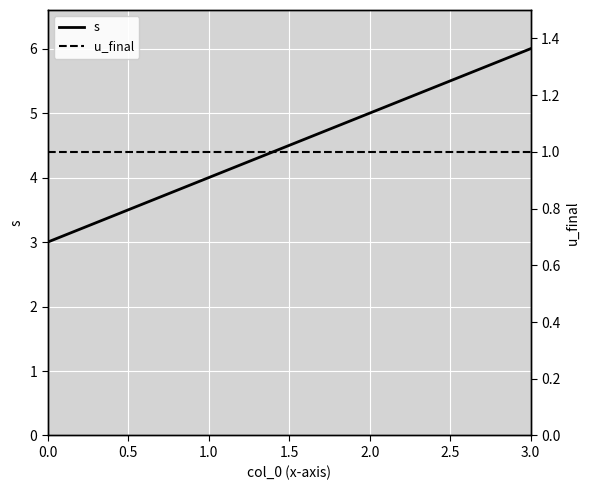

The s series shows 5 at 0.0. True or false?

False